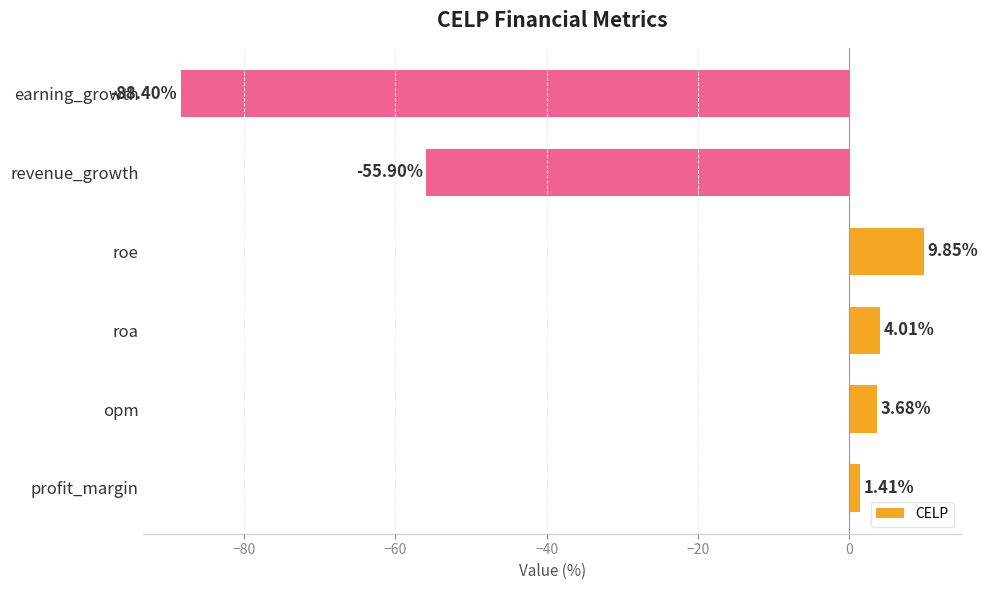

Rank the categories by value from highest to lowest.

roe, roa, opm, profit_margin, revenue_growth, earning_growth